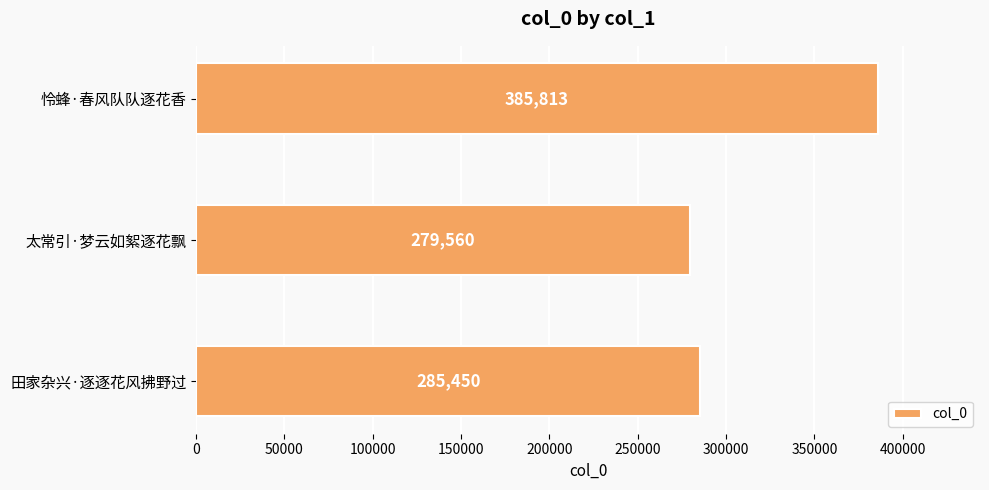

The chart shows a value of 167596 at 怜蜂·春风队队逐花香. True or false?

False